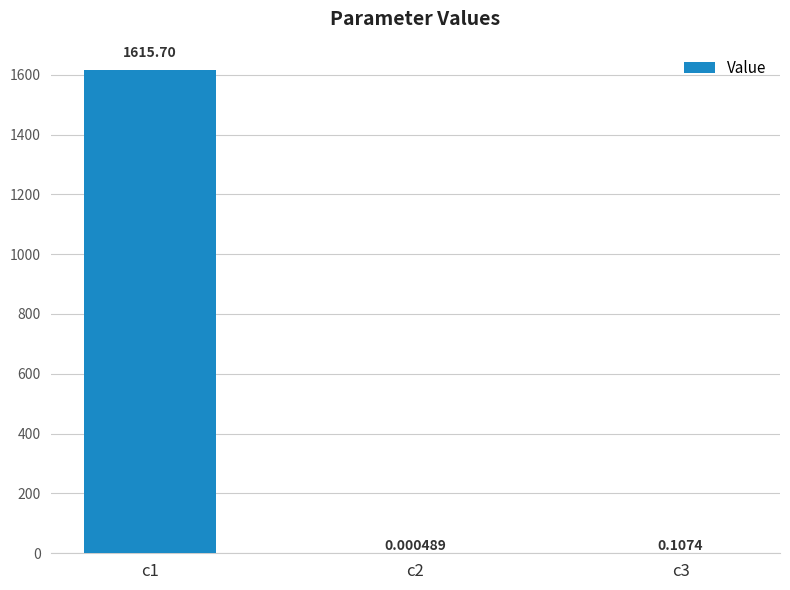

Are the bars grouped side by side (vs. stacked)?

No